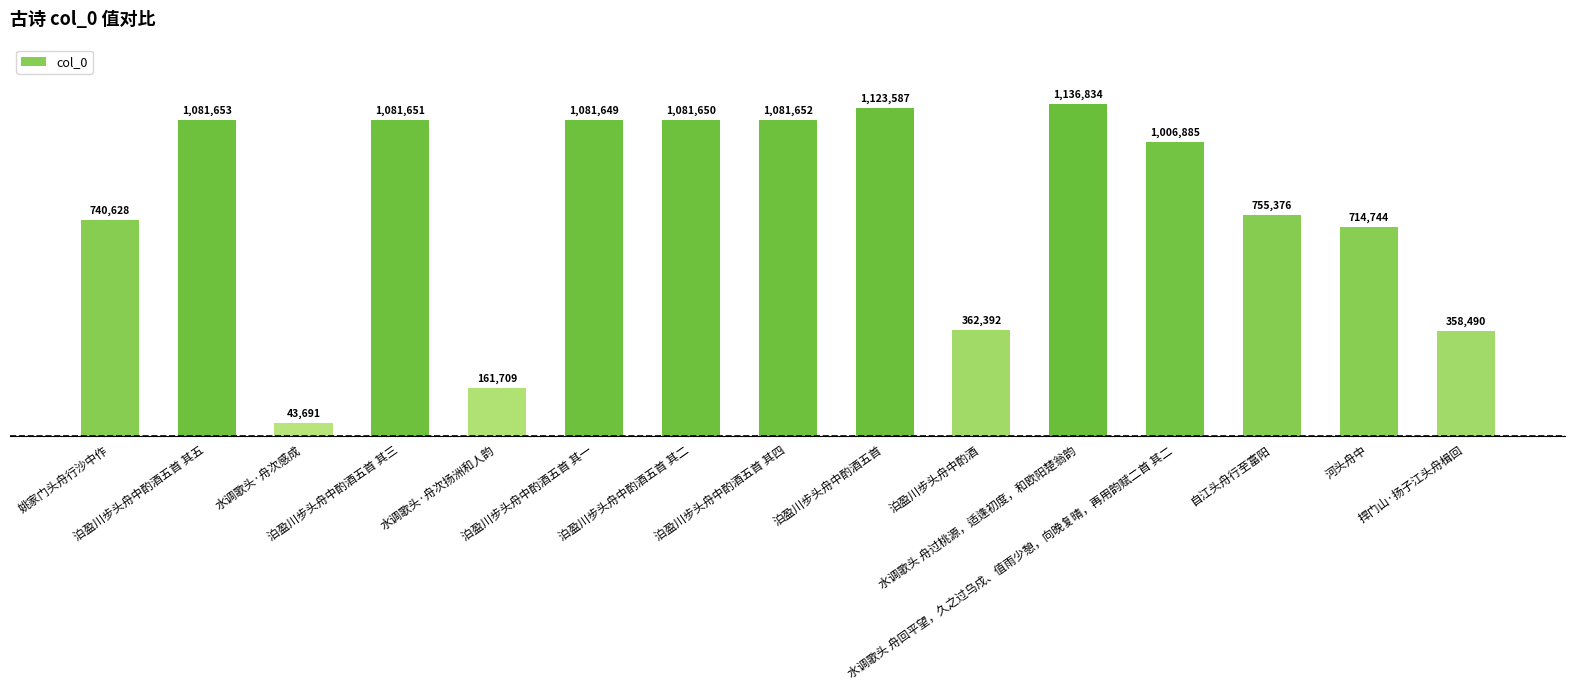

Which label corresponds to the smallest value in the chart?

水调歌头·舟次感成